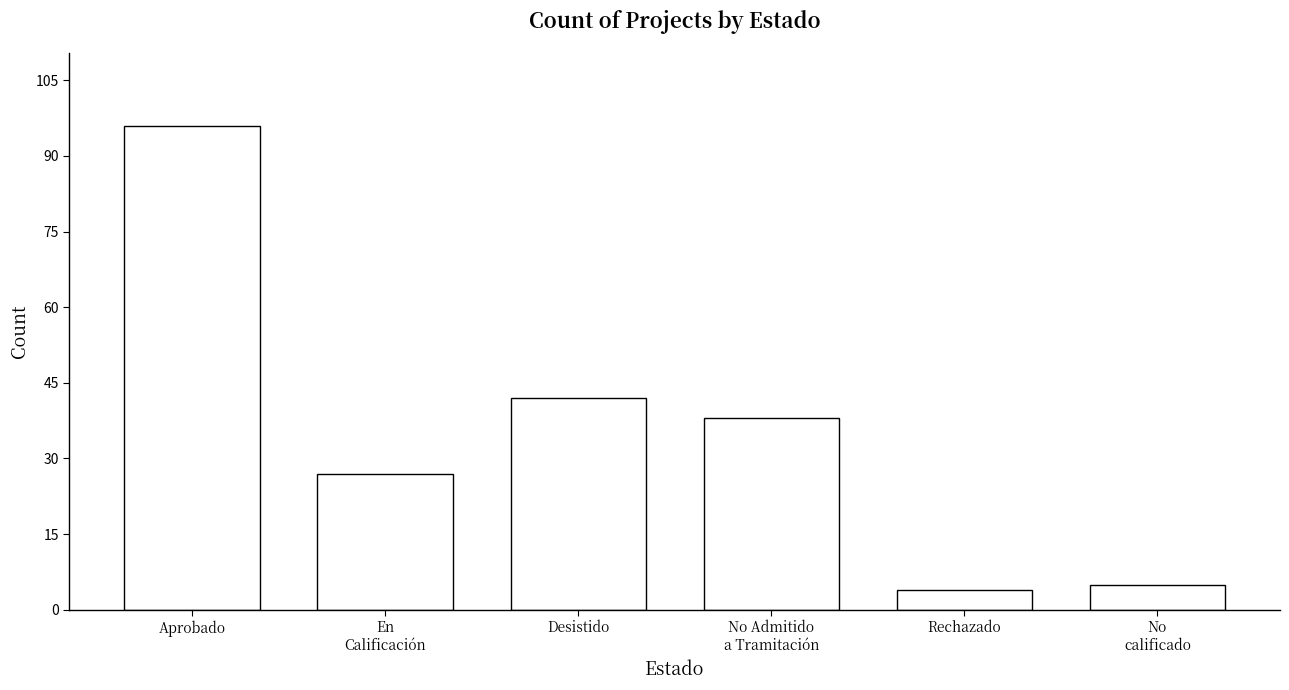

What is the smallest value displayed?

4